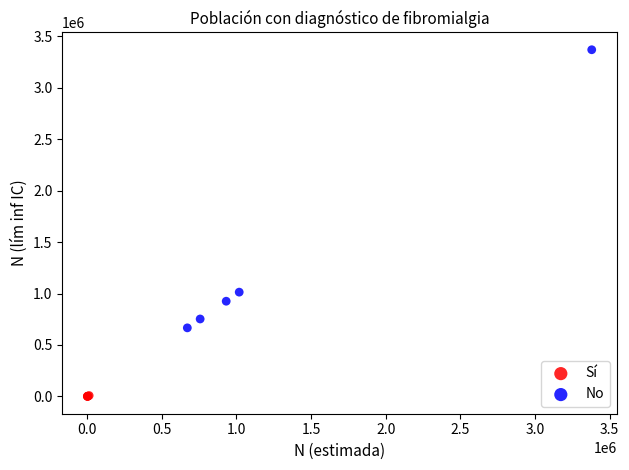

Which series has the largest Y range (max minus min)?

No